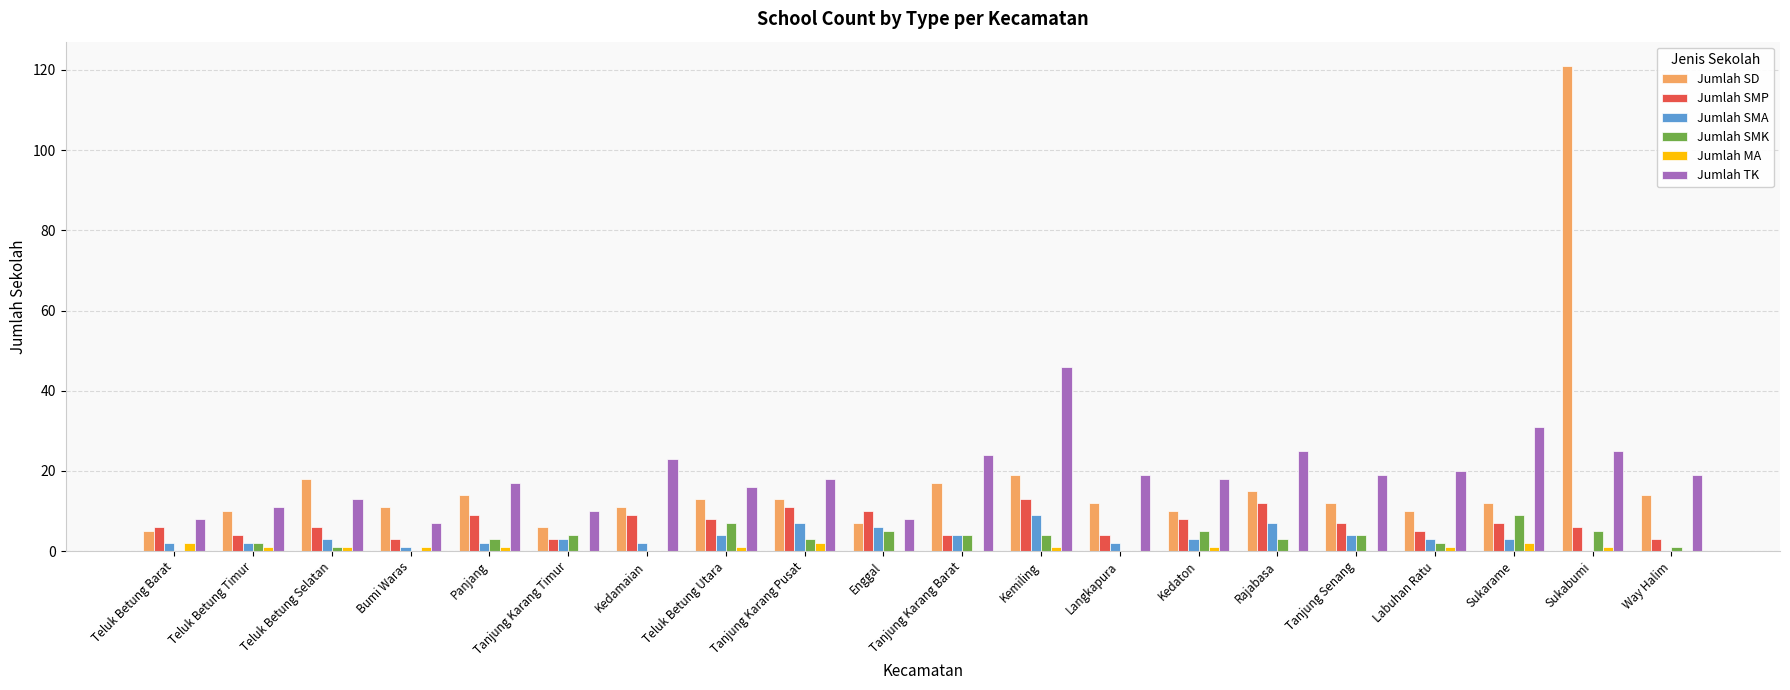

How many groups of bars are there?

20